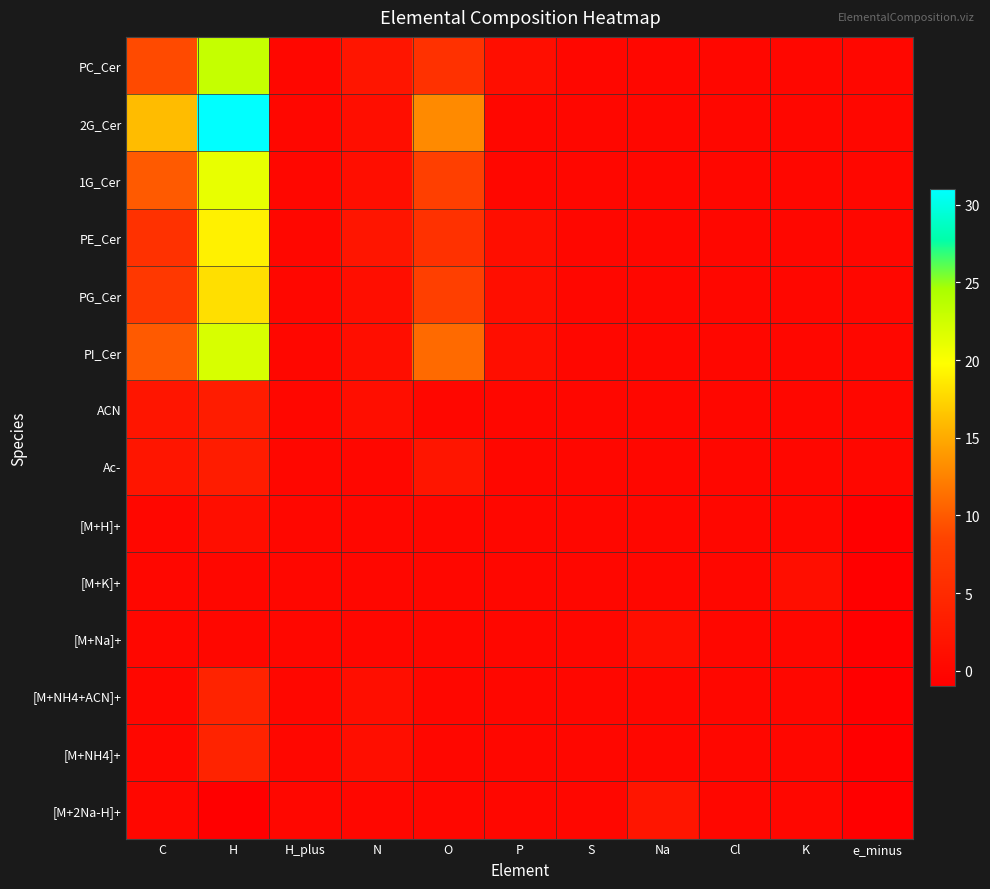

Reading left to right, transcribe all the data shown in this chart.

PC_Cer: C=9	H=23	H_plus=0	N=2	O=6	P=1	S=0	Na=0	Cl=0	K=0	e_minus=0
2G_Cer: C=16	H=31	H_plus=0	N=1	O=13	P=0	S=0	Na=0	Cl=0	K=0	e_minus=0
1G_Cer: C=10	H=21	H_plus=0	N=1	O=8	P=0	S=0	Na=0	Cl=0	K=0	e_minus=0
PE_Cer: C=6	H=19	H_plus=0	N=2	O=6	P=1	S=0	Na=0	Cl=0	K=0	e_minus=0
PG_Cer: C=7	H=18	H_plus=0	N=1	O=8	P=1	S=0	Na=0	Cl=0	K=0	e_minus=0
PI_Cer: C=10	H=22	H_plus=0	N=1	O=11	P=1	S=0	Na=0	Cl=0	K=0	e_minus=0
ACN: C=2	H=3	H_plus=0	N=1	O=0	P=0	S=0	Na=0	Cl=0	K=0	e_minus=0
Ac-: C=2	H=3	H_plus=0	N=0	O=2	P=0	S=0	Na=0	Cl=0	K=0	e_minus=0
[M+H]+: C=0	H=1	H_plus=0	N=0	O=0	P=0	S=0	Na=0	Cl=0	K=0	e_minus=-1
[M+K]+: C=0	H=0	H_plus=0	N=0	O=0	P=0	S=0	Na=0	Cl=0	K=1	e_minus=-1
[M+Na]+: C=0	H=0	H_plus=0	N=0	O=0	P=0	S=0	Na=1	Cl=0	K=0	e_minus=-1
[M+NH4+ACN]+: C=0	H=4	H_plus=0	N=1	O=0	P=0	S=0	Na=0	Cl=0	K=0	e_minus=-1
[M+NH4]+: C=0	H=4	H_plus=0	N=1	O=0	P=0	S=0	Na=0	Cl=0	K=0	e_minus=-1
[M+2Na-H]+: C=0	H=-1	H_plus=0	N=0	O=0	P=0	S=0	Na=2	Cl=0	K=0	e_minus=-1